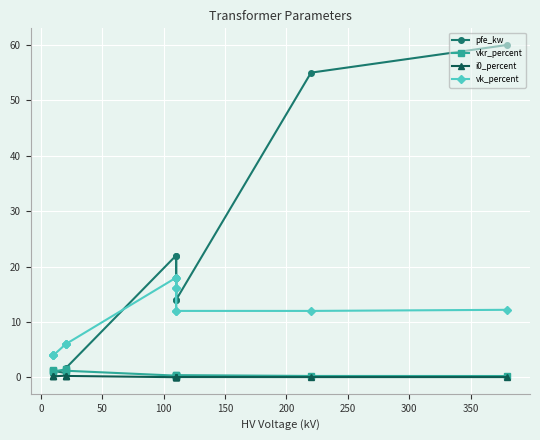

What are all the series names shown in the legend?

pfe_kw, vkr_percent, i0_percent, vk_percent